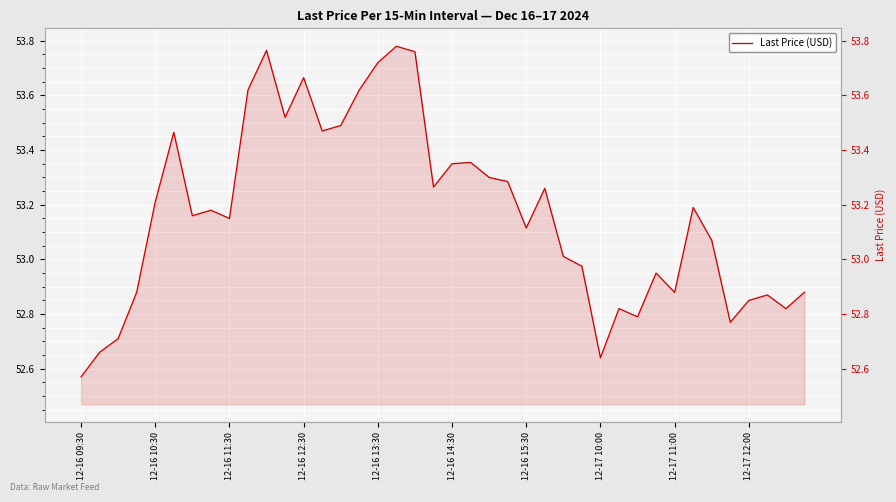

The chart shows a value of 72.4 at 23. True or false?

False